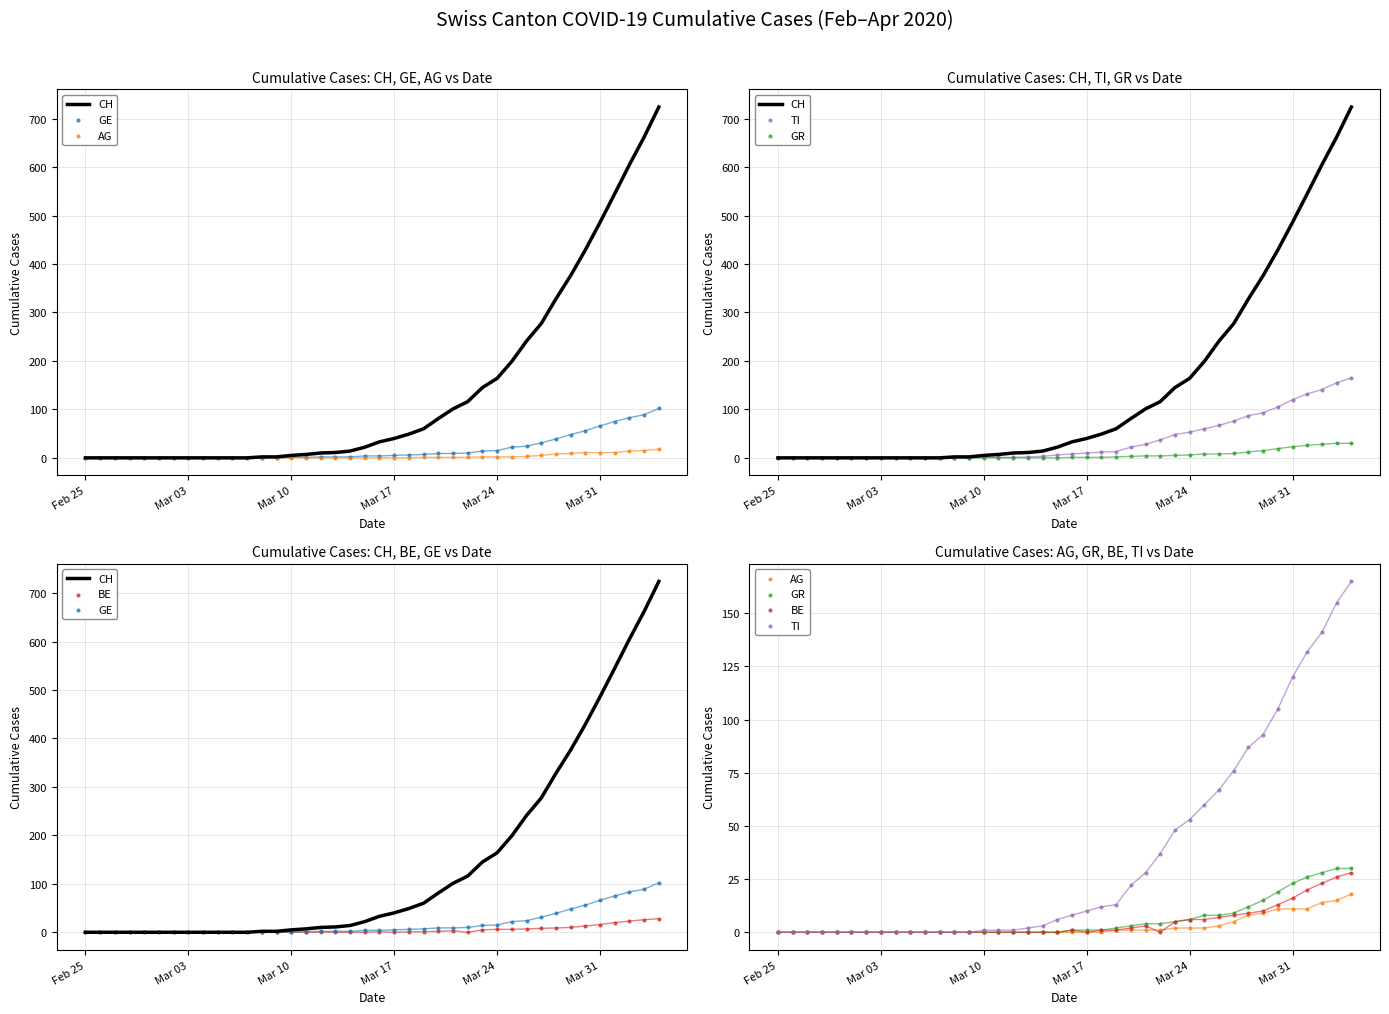

Which series has the largest total across all categories?

CH